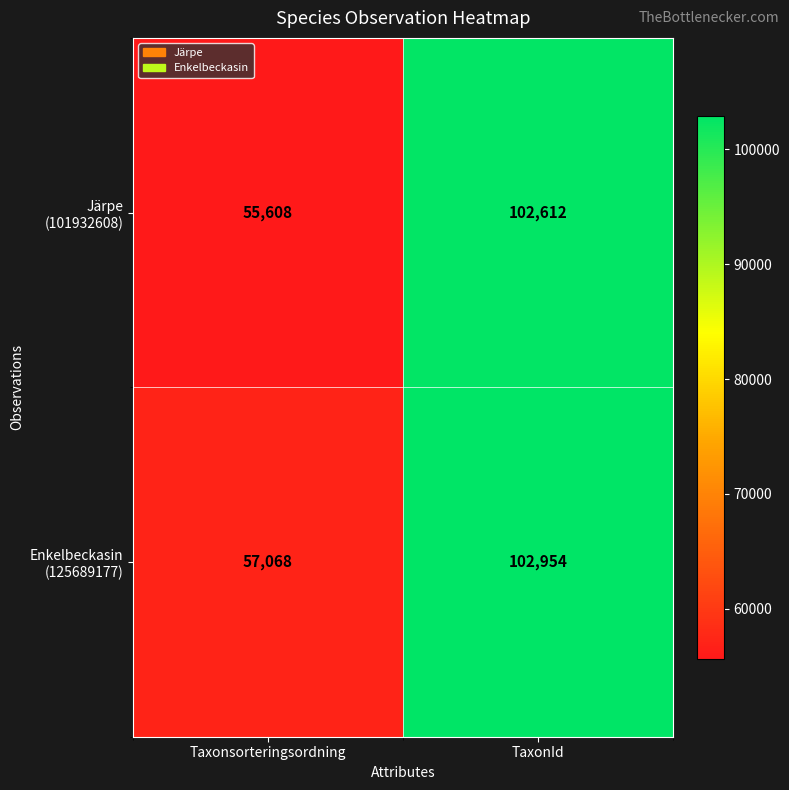

What is the greatest value displayed?

102954